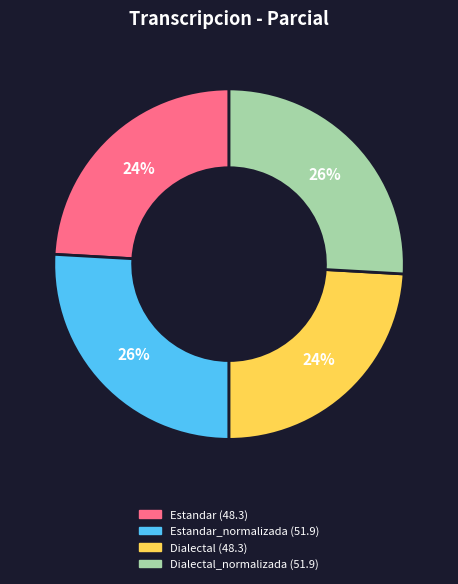

Does any single category account for the majority?

No